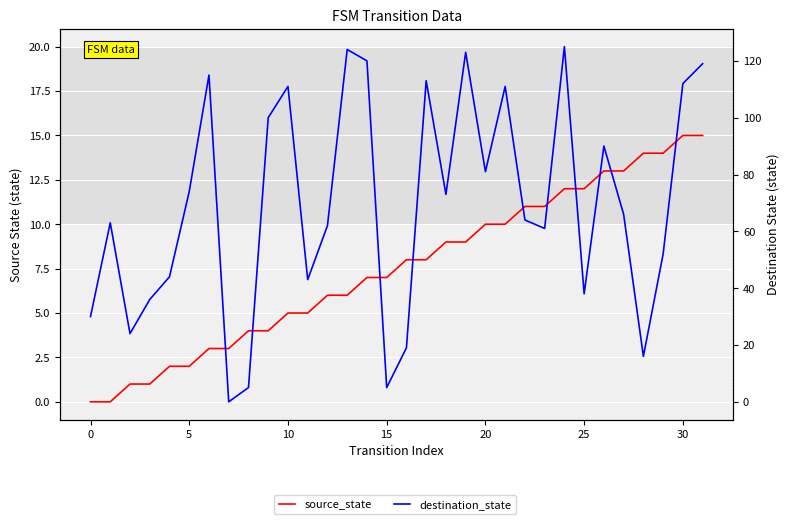

What is the average value of the destination_state series?

69